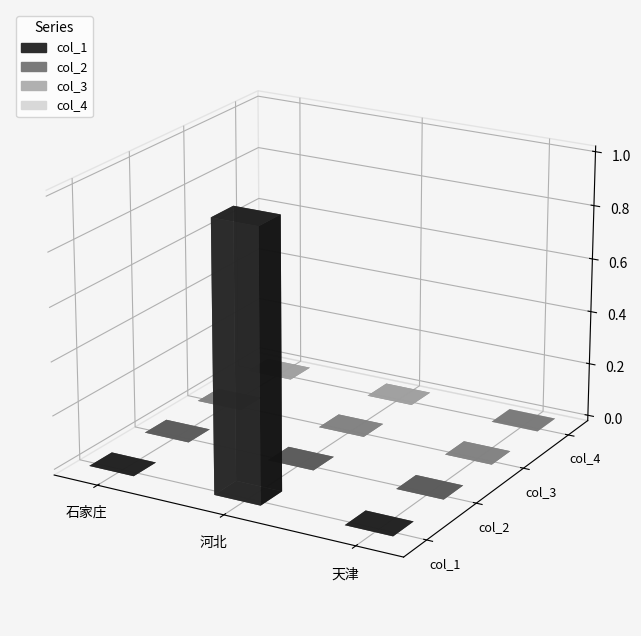

The value of col_3 at 石家庄 is 2. True or false?

False